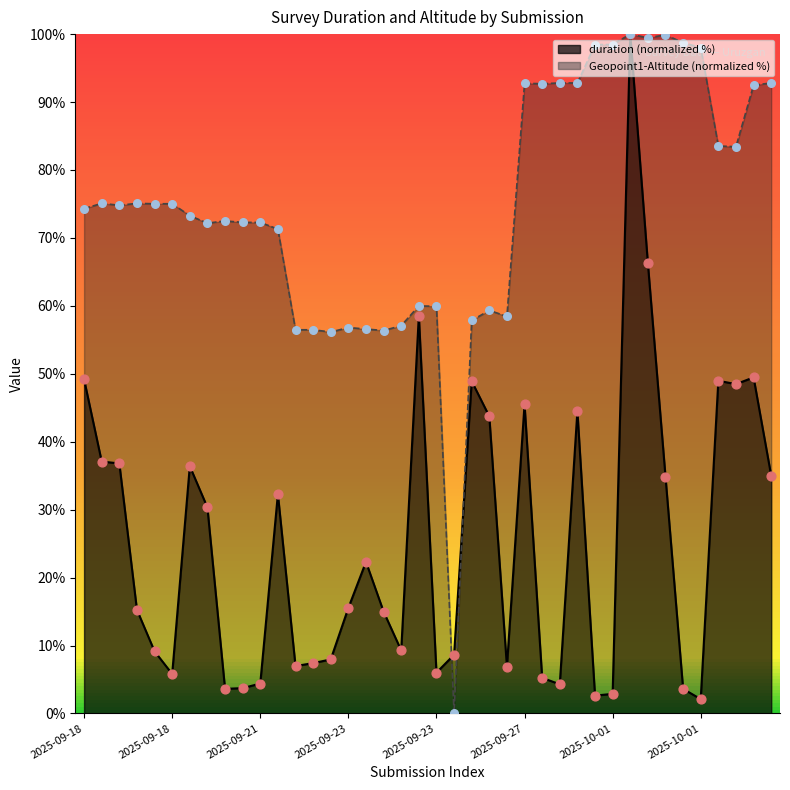

What are all the series names shown in the legend?

duration, Geopoint1-Altitude